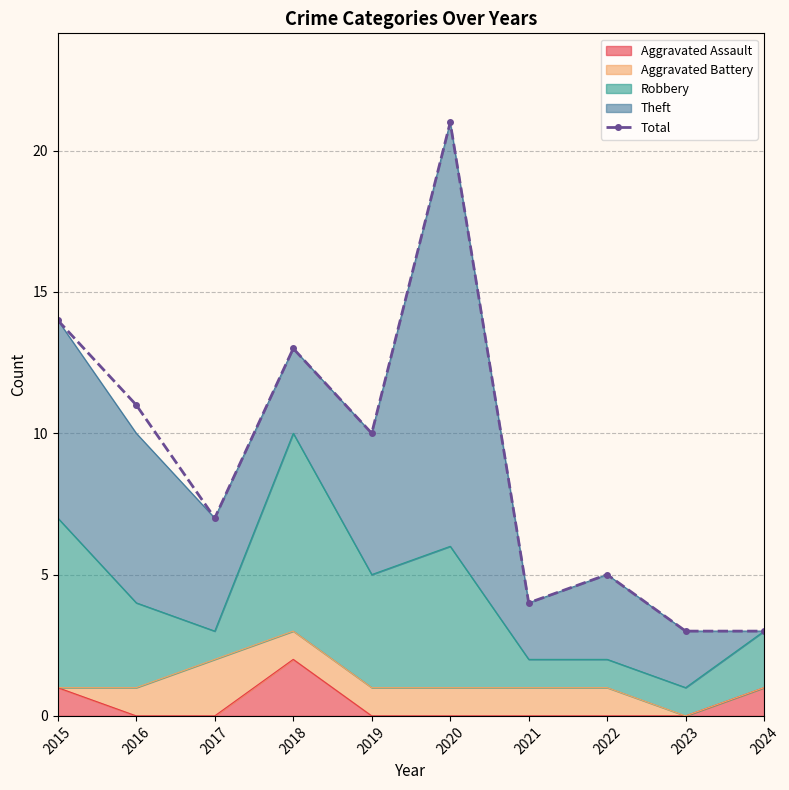

Reading left to right, extract all data points from this chart.

2015=14	2016=11	2017=7	2018=13	2019=10	2020=21	2021=4	2022=5	2023=3	2024=3